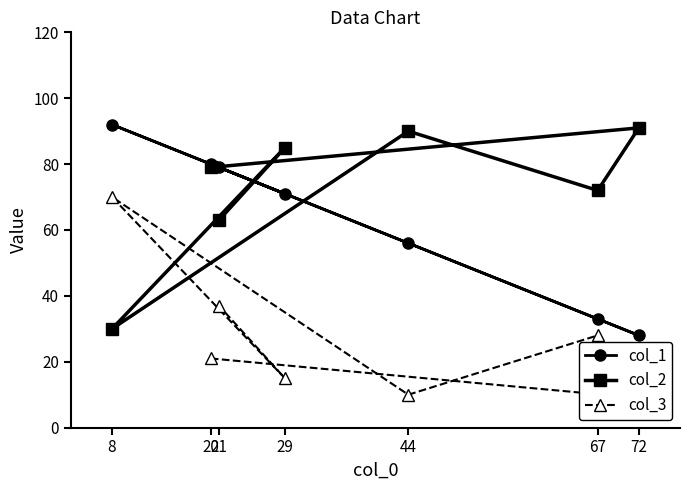

What is the value of the col_1 point at the 6th from the left?

33